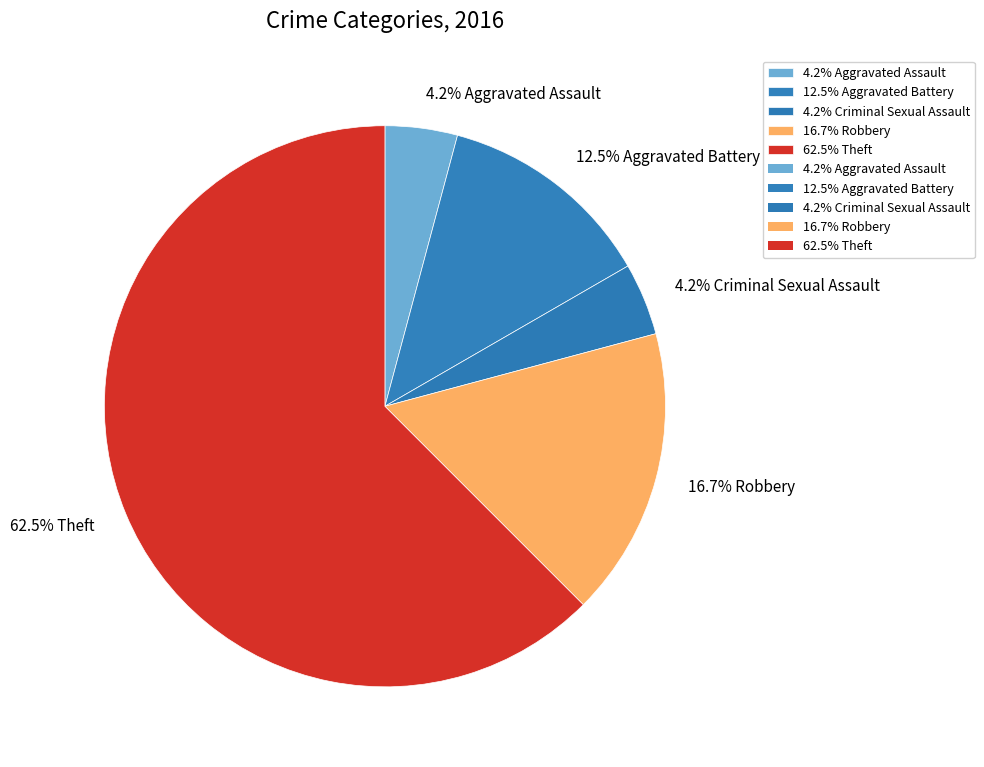

Approximately how many times larger is the value at 16.7% Robbery compared to 4.2% Criminal Sexual Assault?

4.0